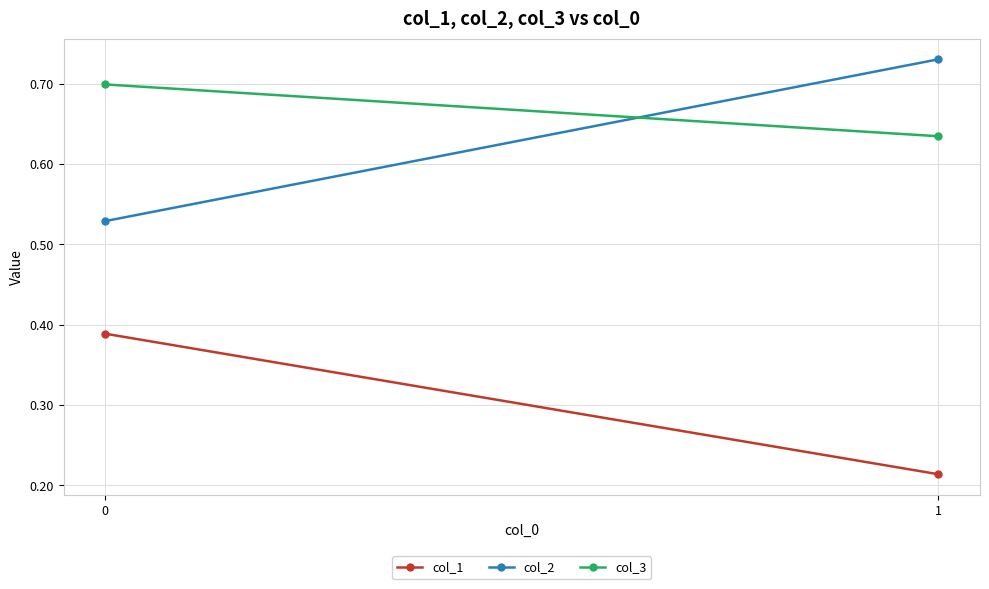

Reading left to right, list all the values displayed in this chart.

col_1: 0.4	0.2
col_2: 0.5	0.7
col_3: 0.7	0.6